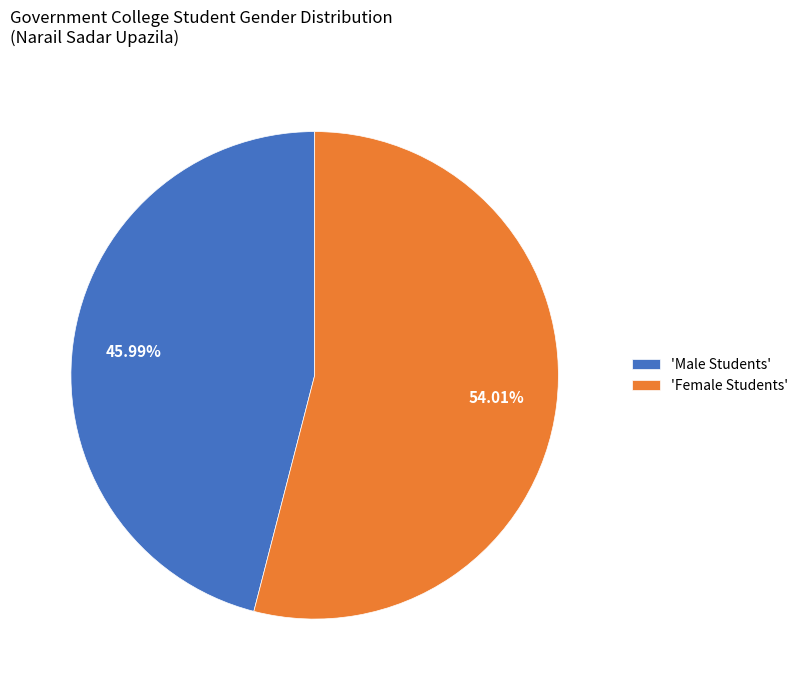

Do 'Male Students' and 'Female Students' together represent more than half of the pie?

Yes